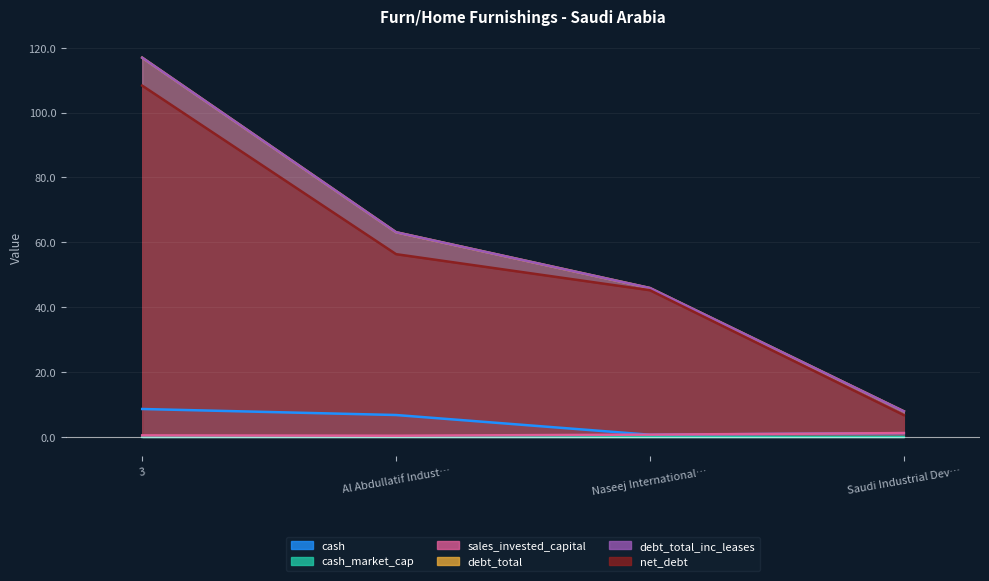

What is the difference between the cash values at 3 and Naseej International…?

7.9